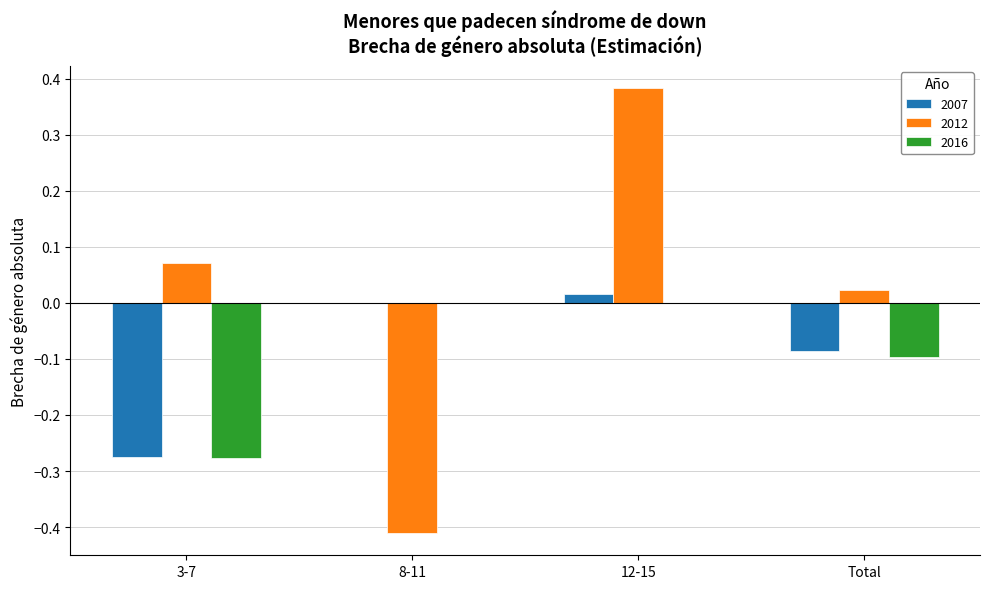

Is the value of 2016 at 3-7 greater than the value of 2012 at 8-11?

Yes